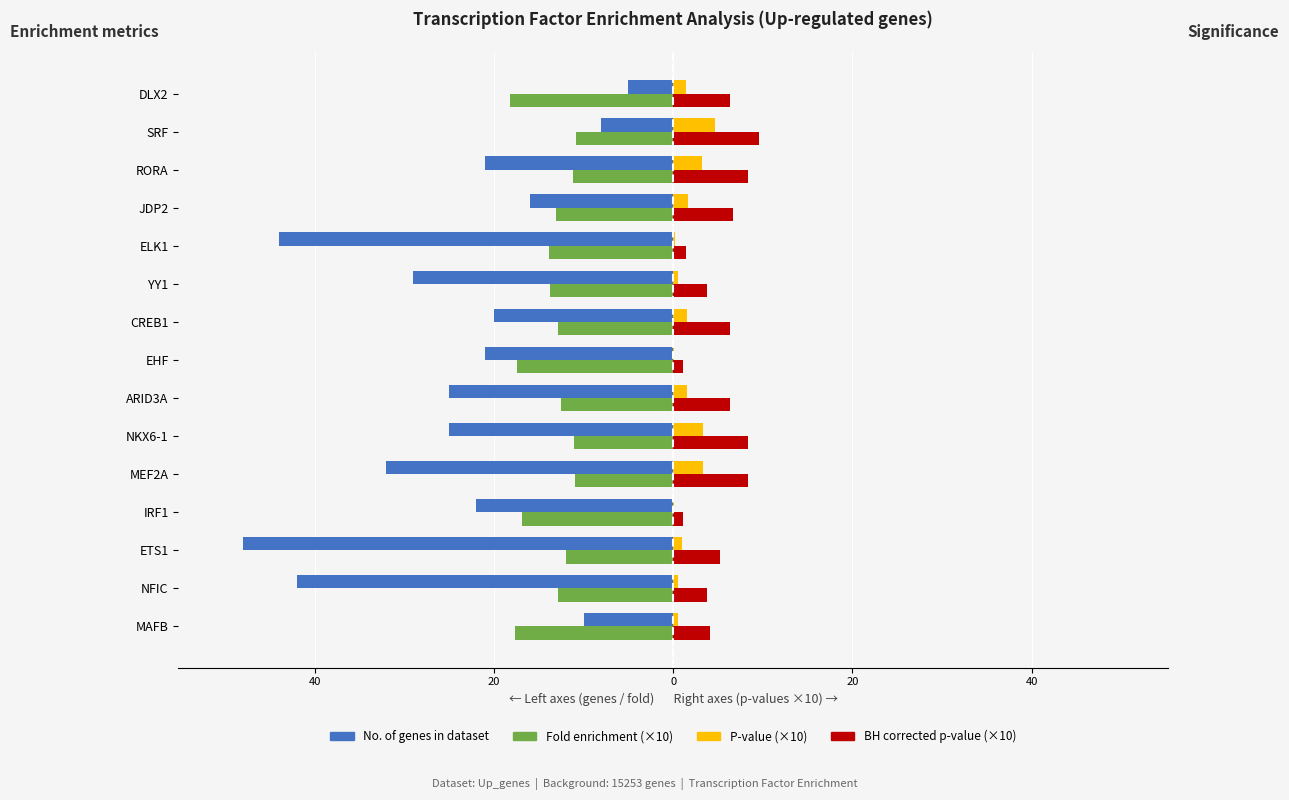

The BH p-value (×10) series shows 6.5 at YY1. True or false?

False